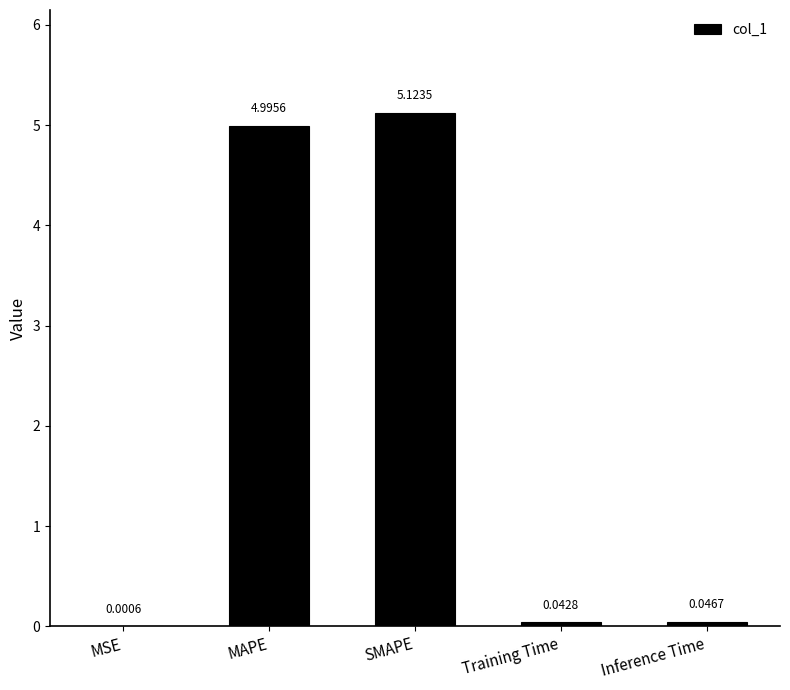

The value at SMAPE is 6.7. True or false?

False